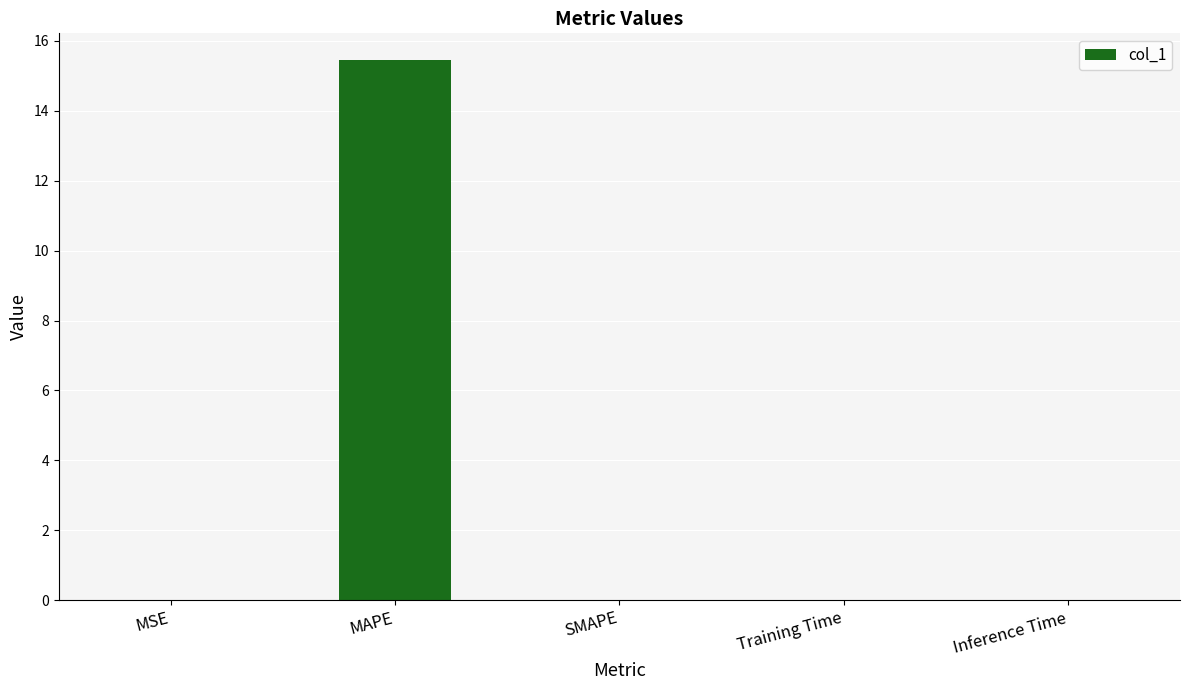

What is the sum of all values?

15.5